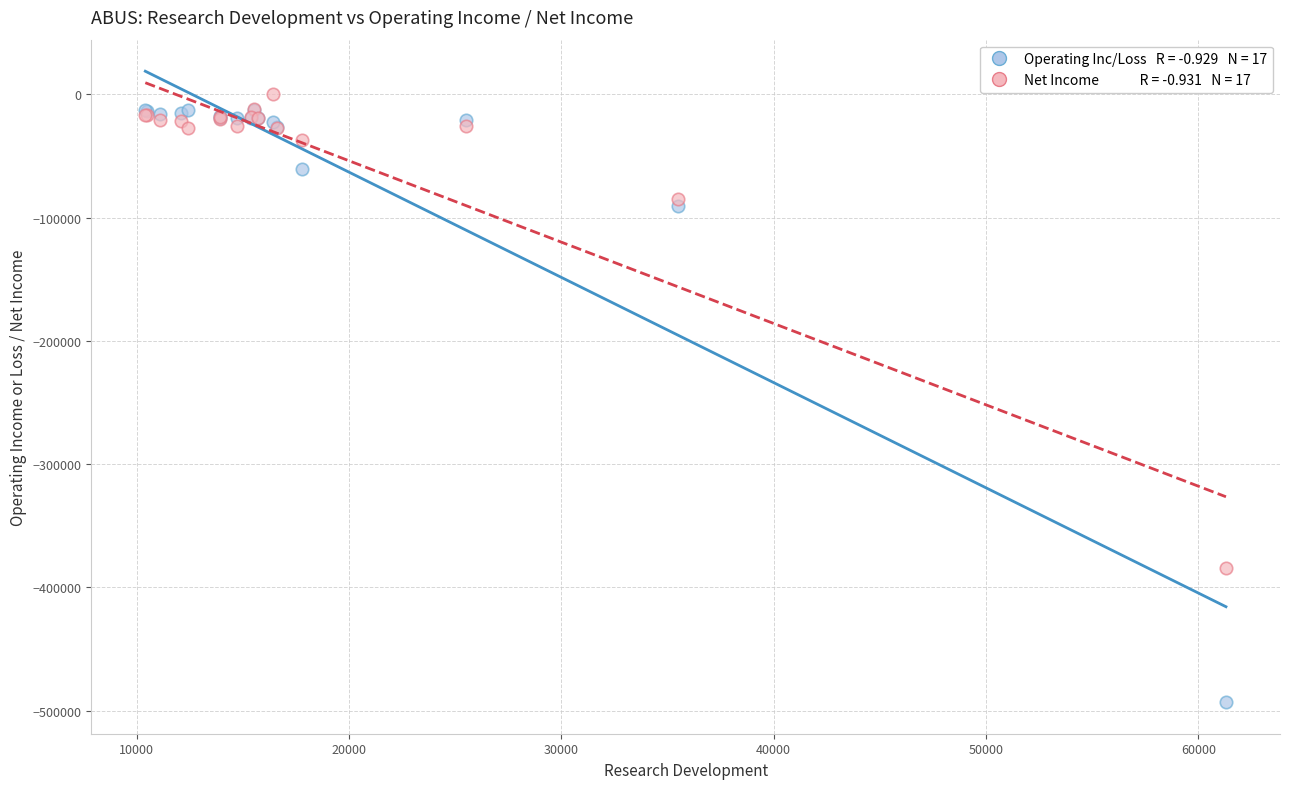

Across all series, what Y value is closest to -246300?

-384200